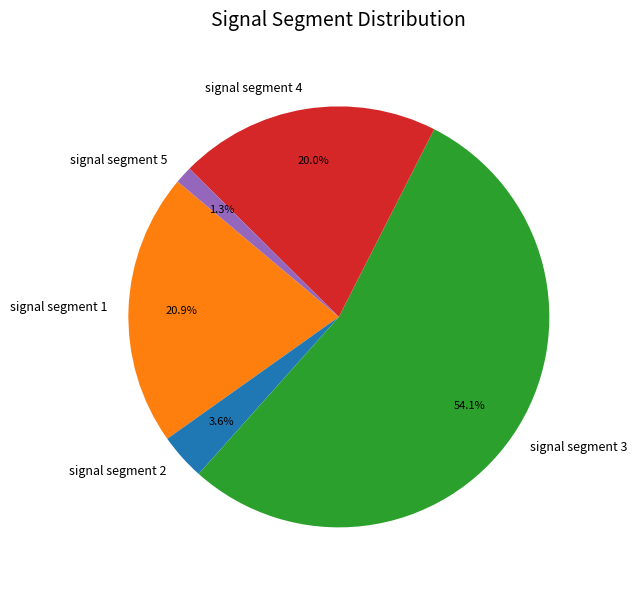

To the nearest percent, what is the difference between the signal segment 4 and signal segment 1 slice percentages?

1%